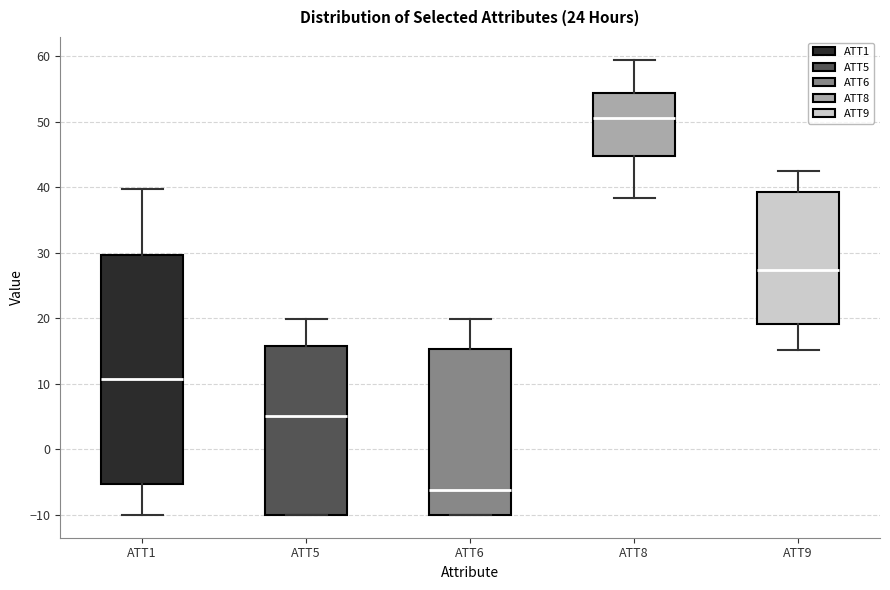

Reading left to right, read every box against the y-axis: the position of its median line, the range the box covers, and the ends of its whiskers. The values are not printed on the chart, so give them approximately, as read against the axis.

ATT1: median 11, box -5 to 30, whiskers -10 to 40
ATT5: median 5, box -10 to 16, whiskers -10 to 20
ATT6: median -6, box -10 to 15, whiskers -10 to 20
ATT8: median 51, box 45 to 54, whiskers 38 to 59
ATT9: median 27, box 19 to 39, whiskers 15 to 43